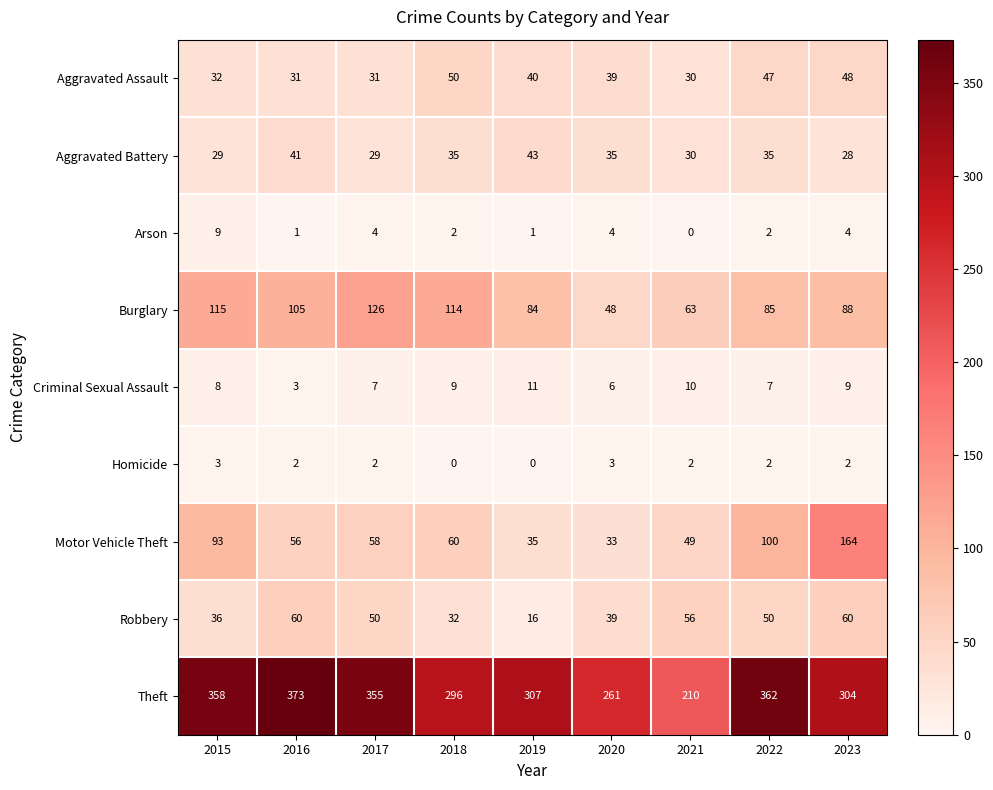

At how many categories does at least one series exceed 70?

9